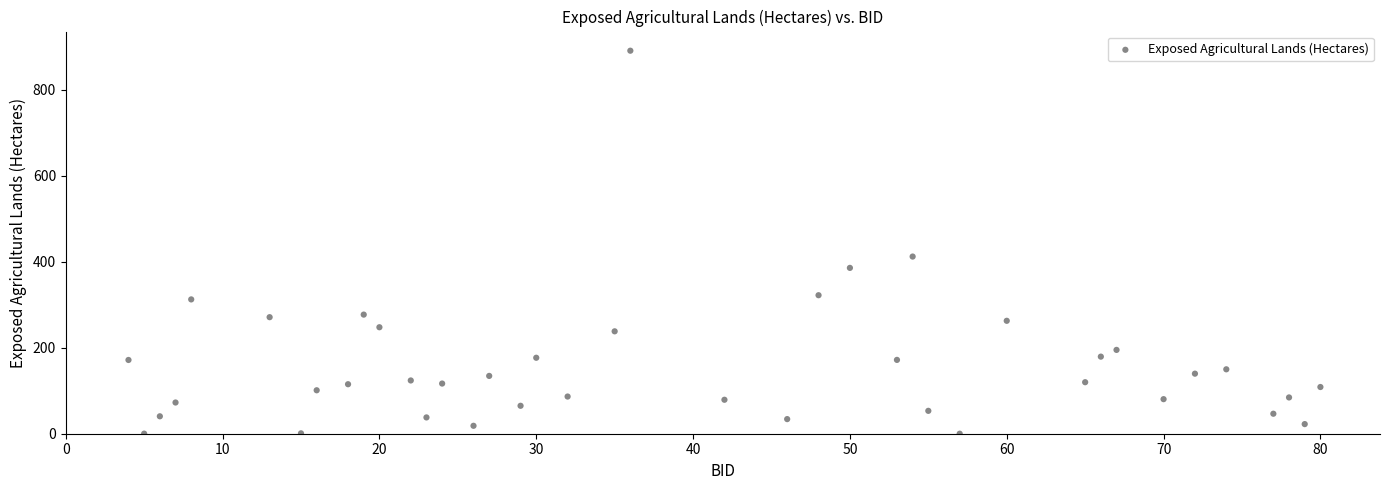

What Y value in the scatter plot is closest to 445?

412.1